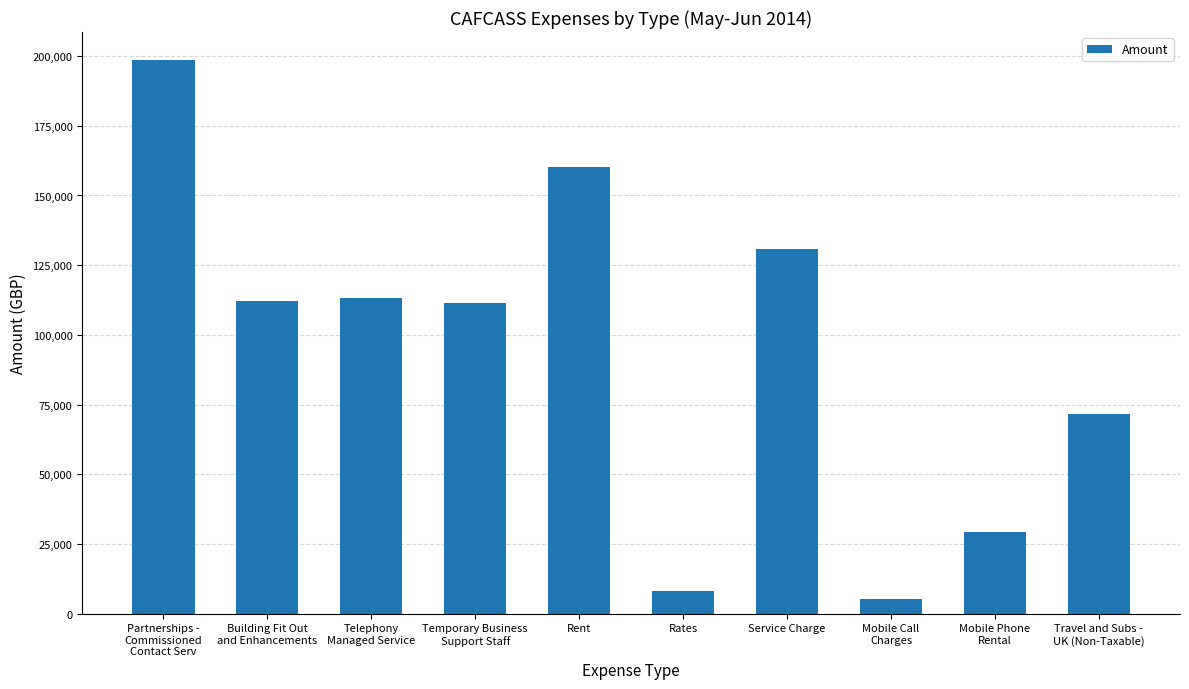

Which category has the lowest value across all series?

Mobile Call
Charges